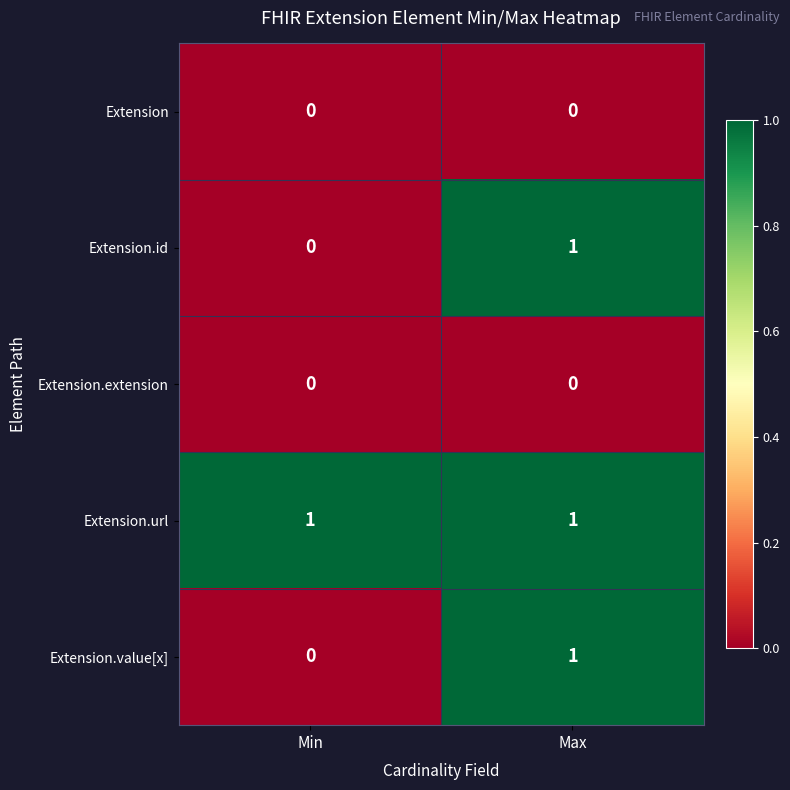

Which series has the largest total across all categories?

Extension.url